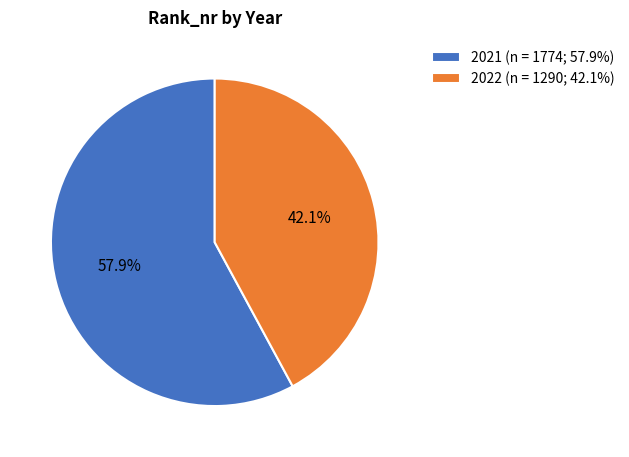

Count the number of slices in the pie.

2